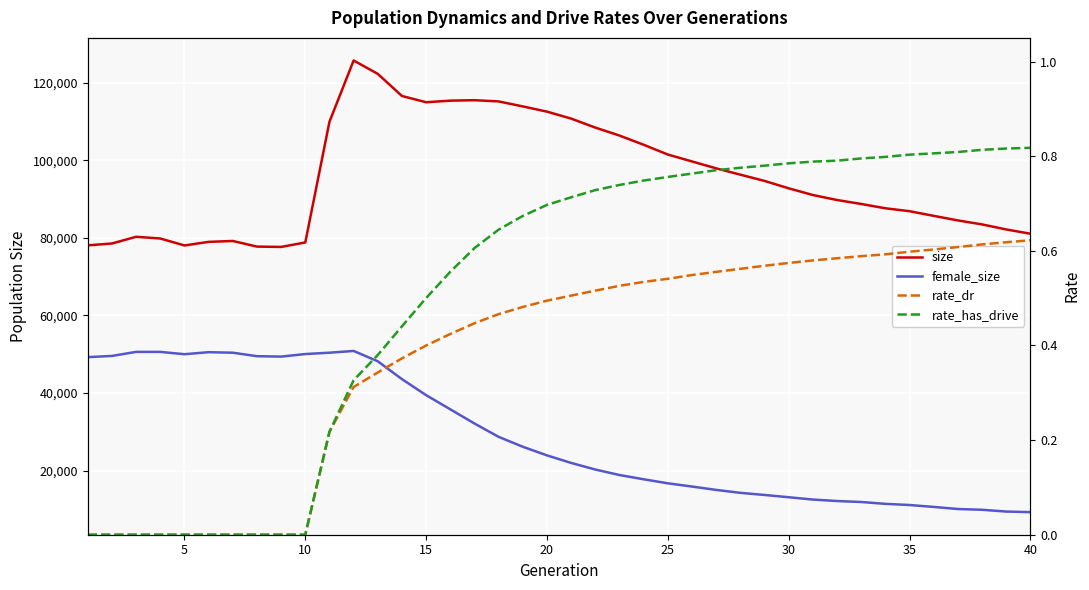

What is the maximum value shown in the chart?

125772.0